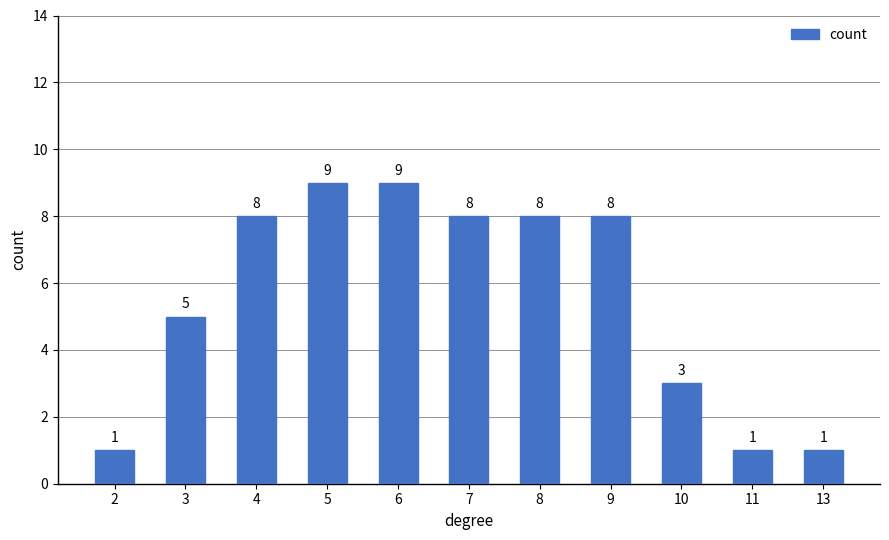

What is the difference between the maximum and minimum values?

8